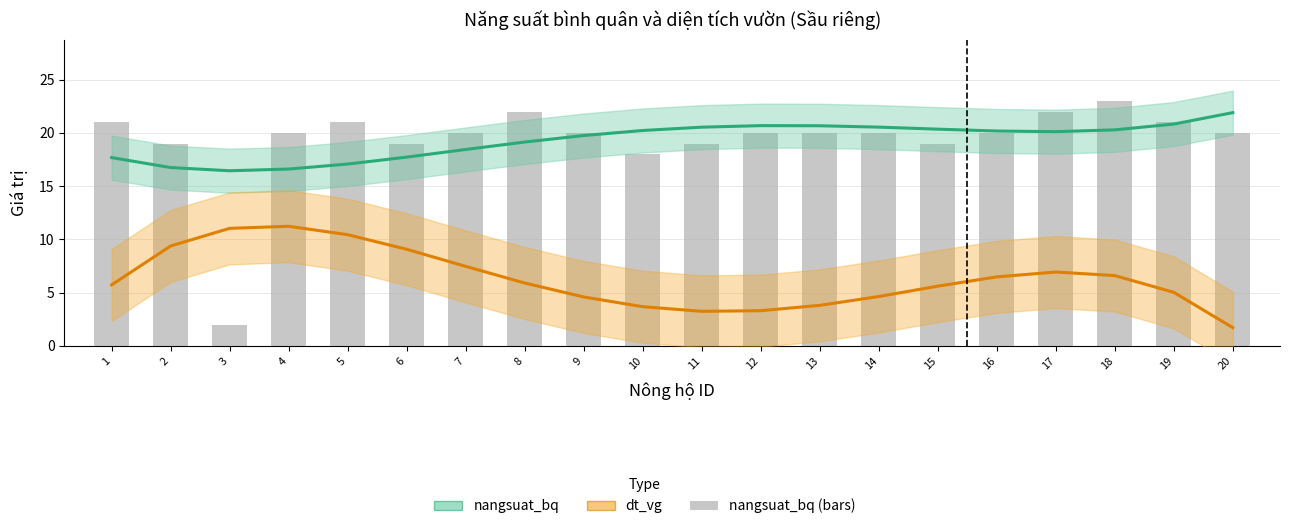

Read the nangsuat_bq value at 13.

20.7